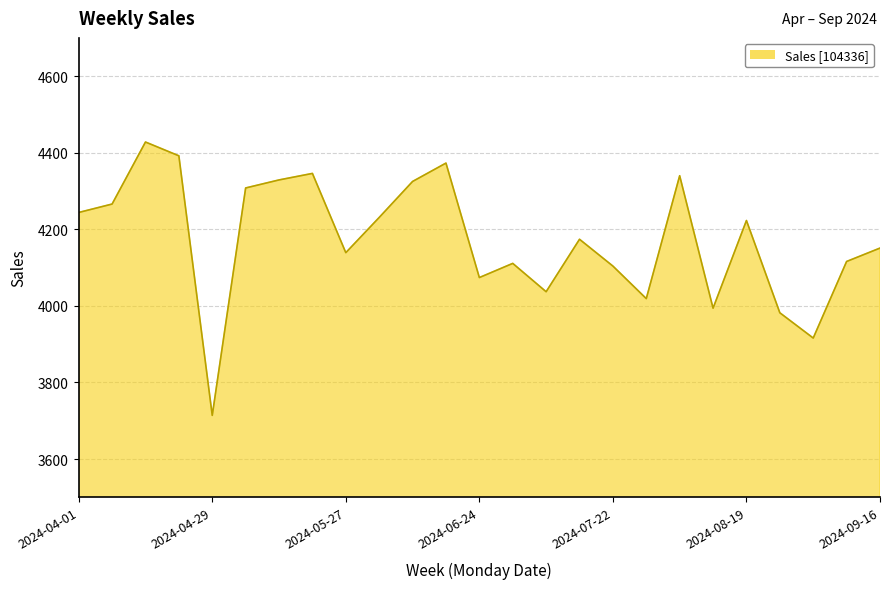

What is the difference between the maximum and minimum values?

714